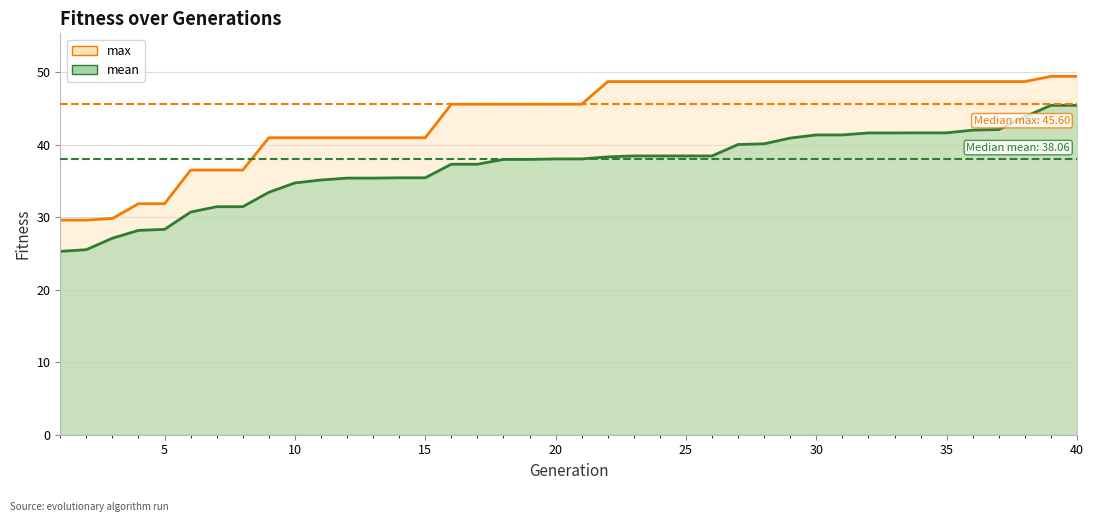

What is the value of the mean point at the 28th from the left?

40.1